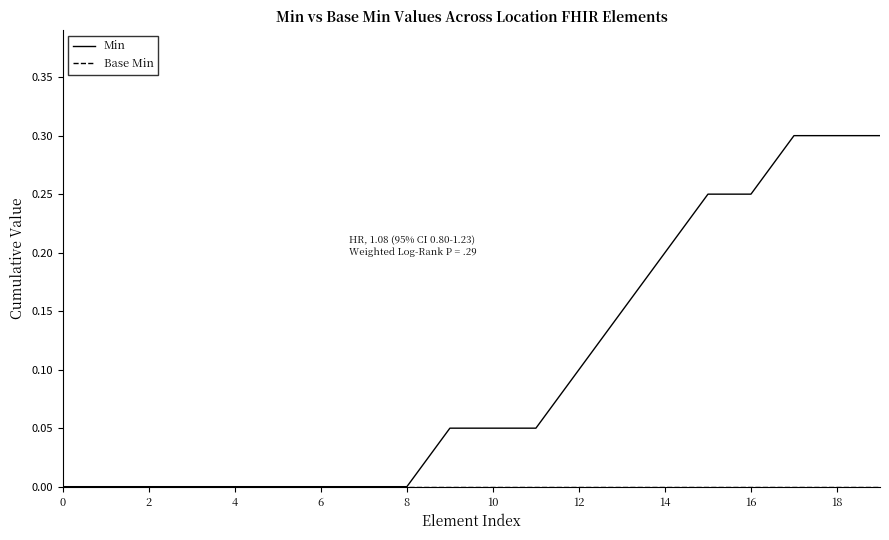

What is the maximum value shown in the chart?

0.3